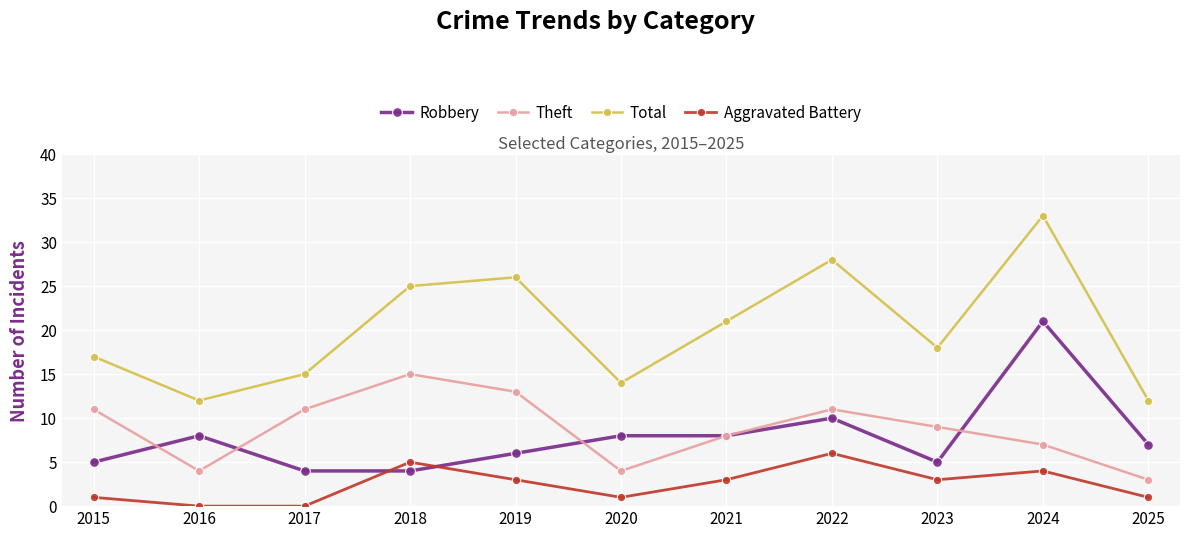

How many values in the Robbery series are below 7?

5